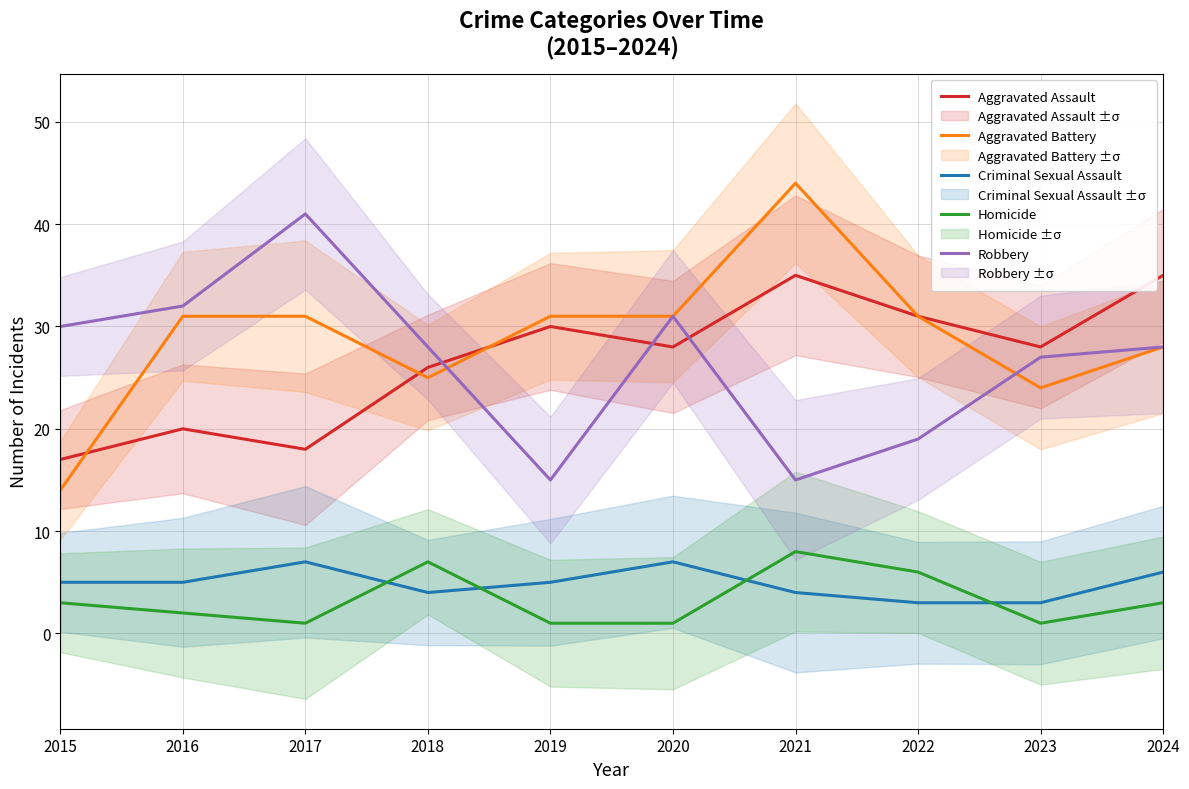

At which category does Robbery reach its first local valley?

2019